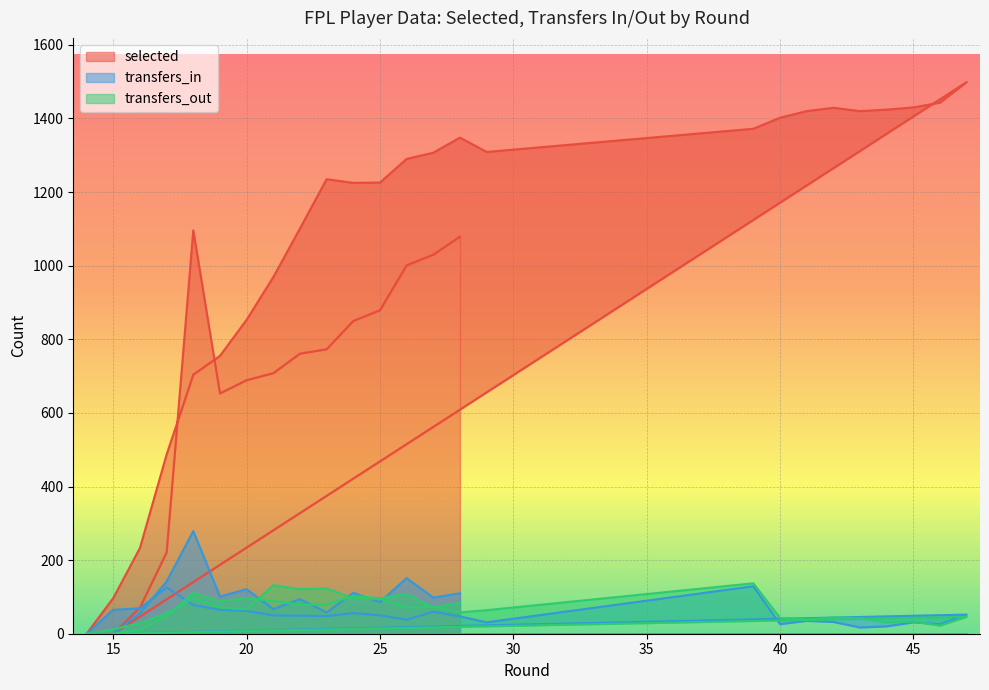

Which series has the largest total across all categories?

selected